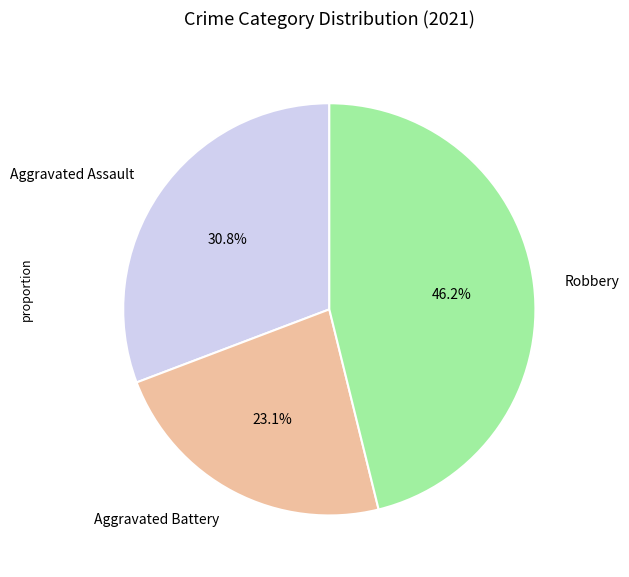

How many slices are in this pie chart?

3